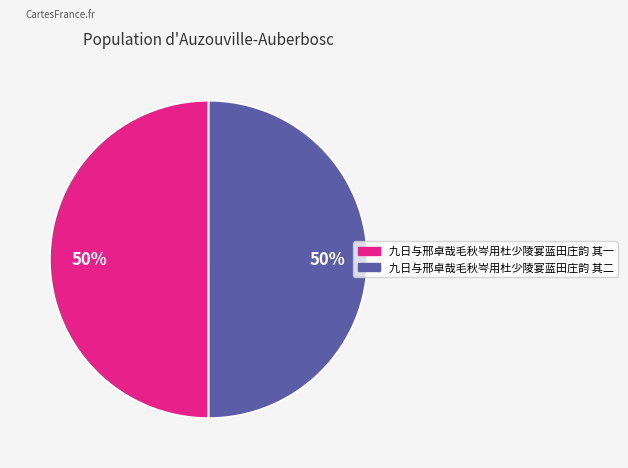

To the nearest percent, what percentage of the pie is 九日与邢卓哉毛秋岑用杜少陵宴蓝田庄韵 其一?

50%